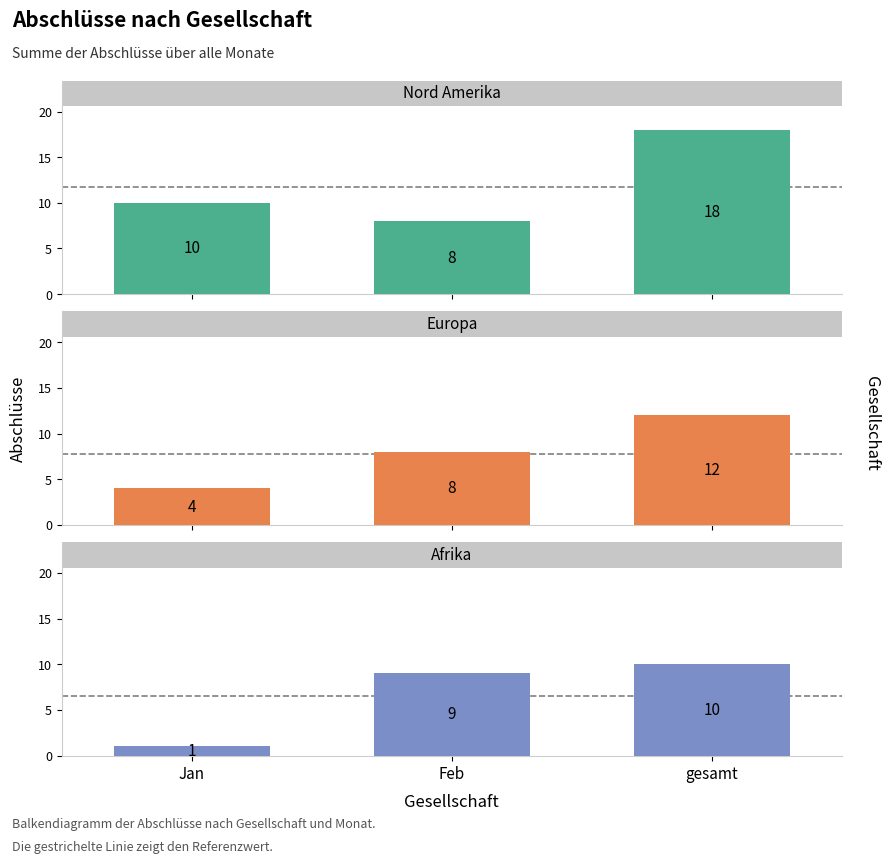

How many data points in Nord Amerika are less than 10?

1